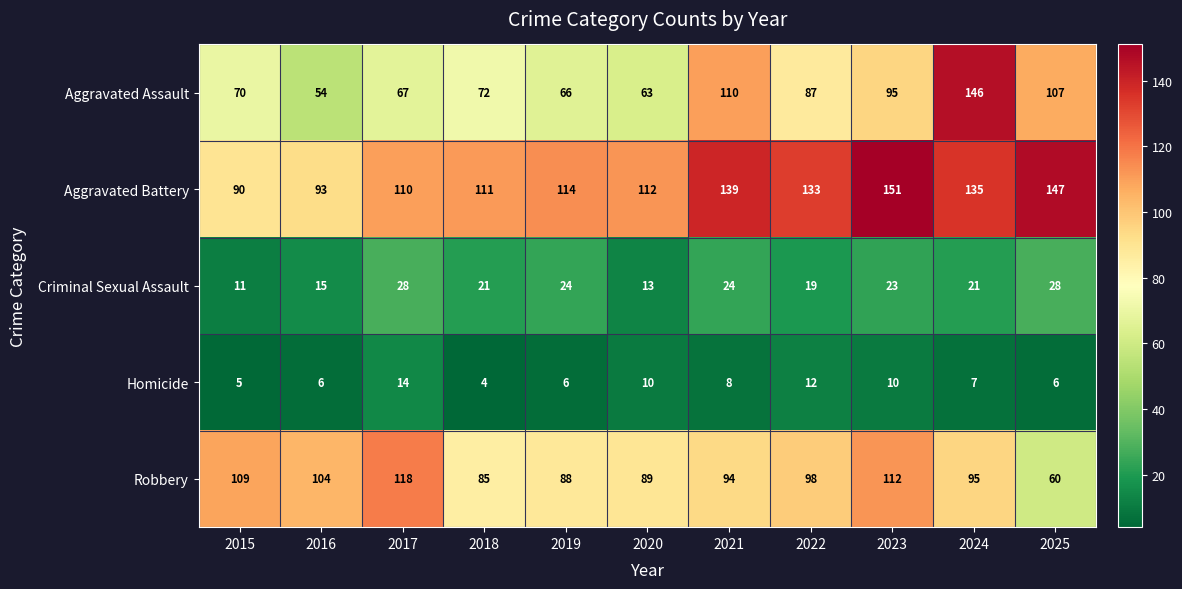

Between 2019 and 2022, which series saw the biggest shift?

Aggravated Assault